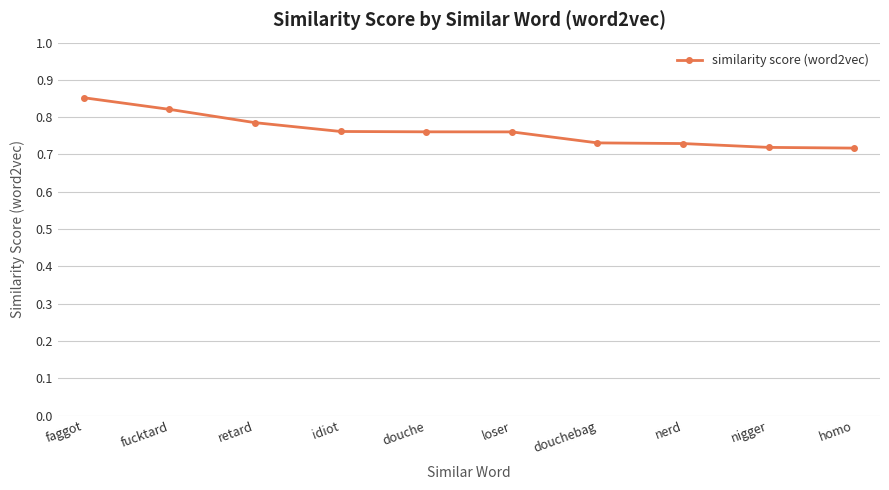

The value at idiot is 0.4. True or false?

False